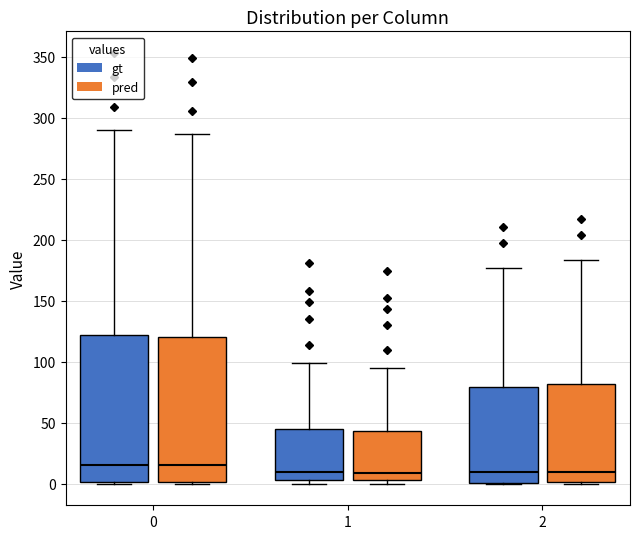

Where is the upper edge of the box for 0 (gt) on the y-axis? The values are not printed on the chart, so give them approximately, as read against the axis.

120